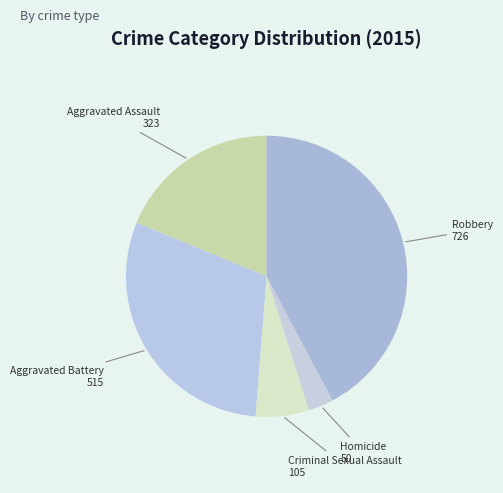

Is it true that Aggravated Assault is 19% of the pie?

True